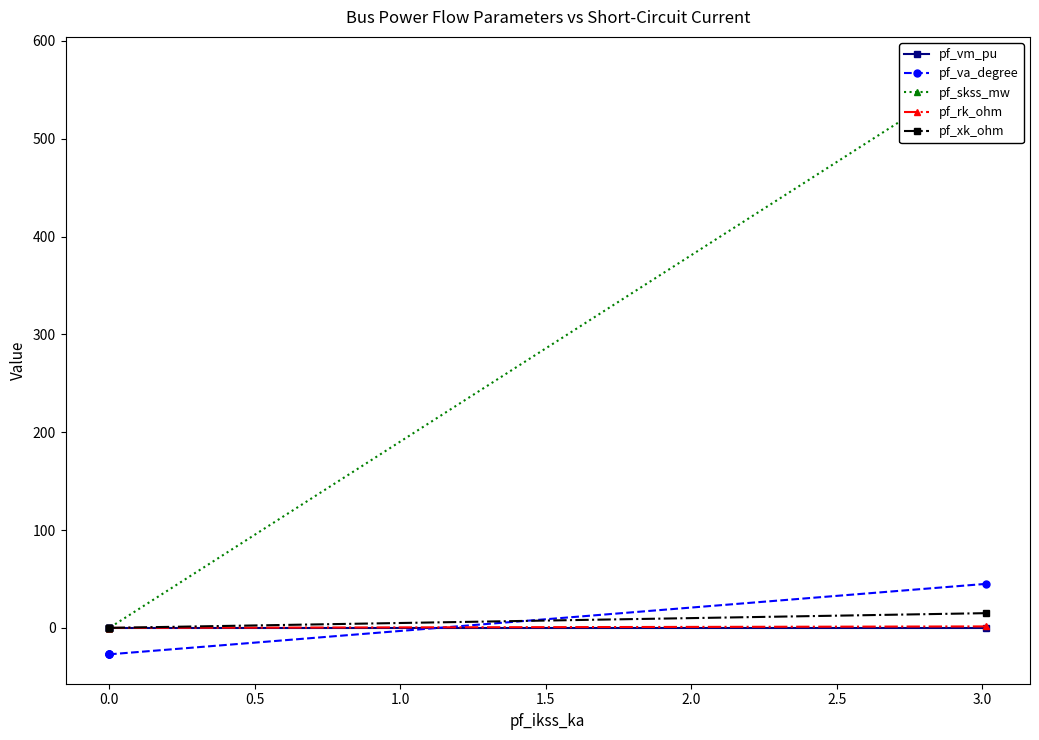

What is the lowest value of the pf_va_degree series?

-27.0